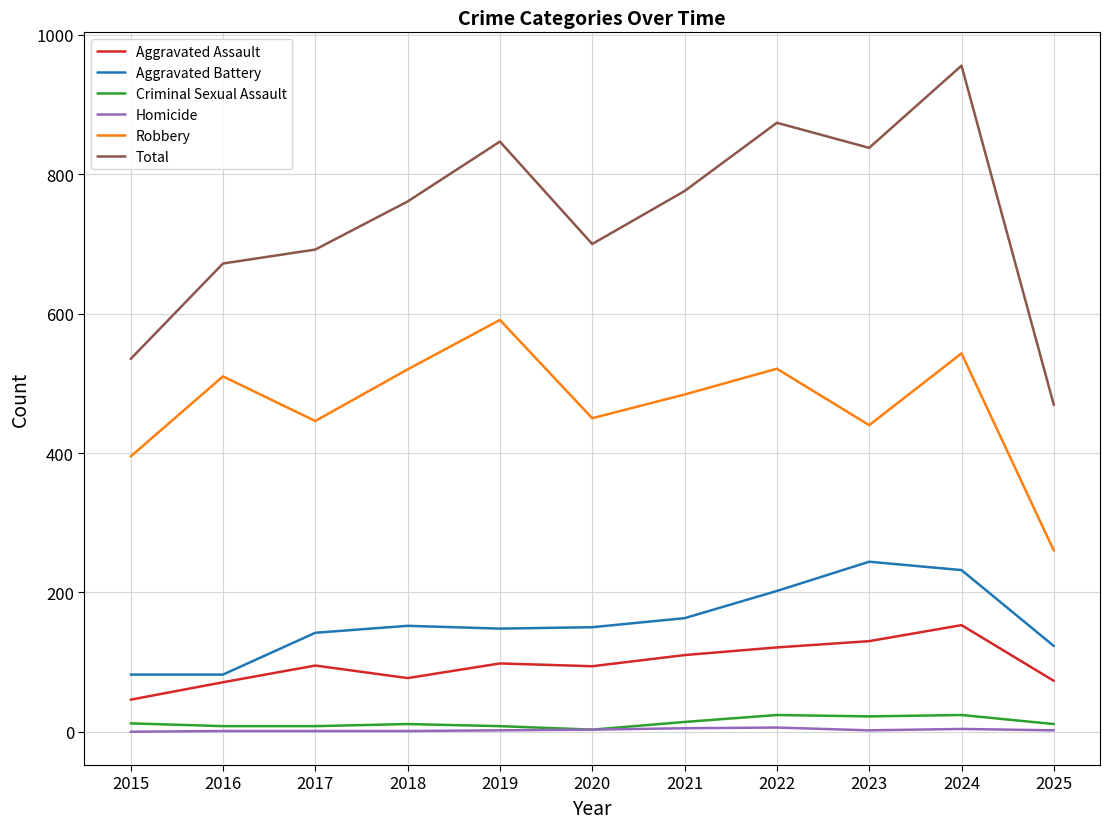

What is the sum of all Total values?

8120